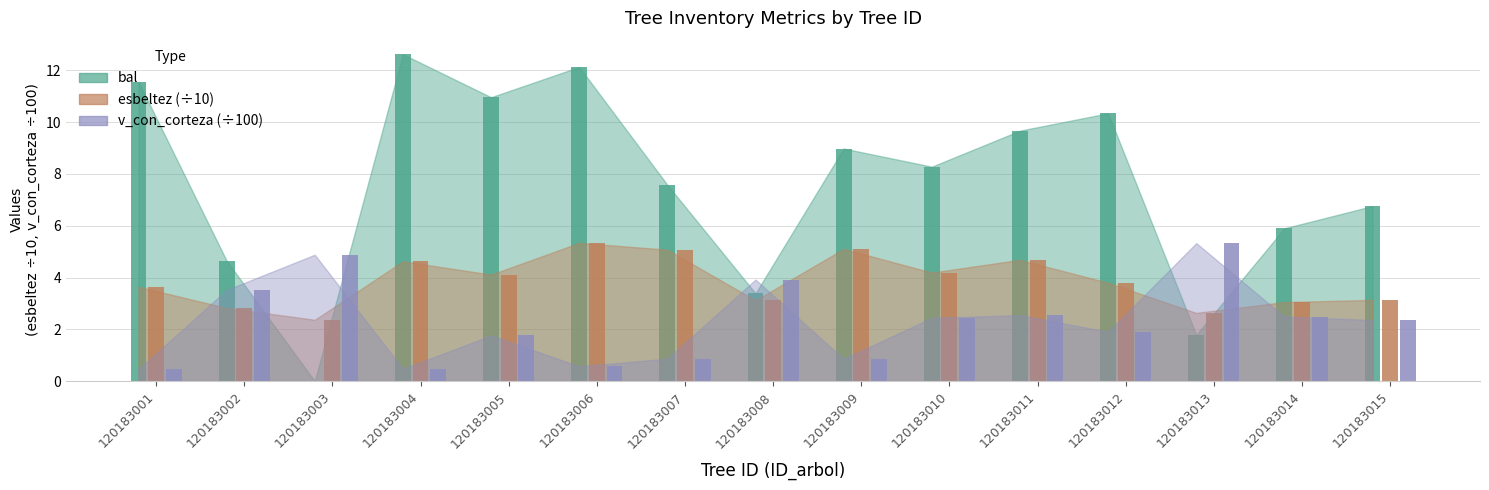

Is it true that v_con_corteza equals 0.6 at 120183007?

False